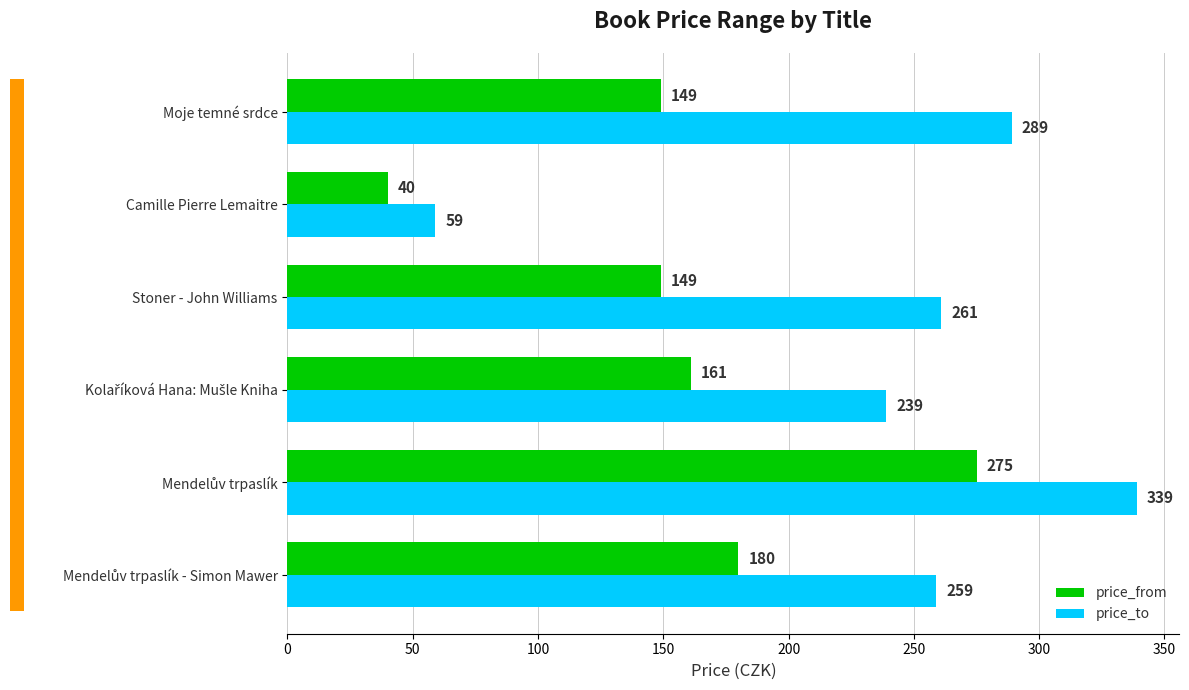

The price_from series shows 231 at Moje temné srdce. True or false?

False